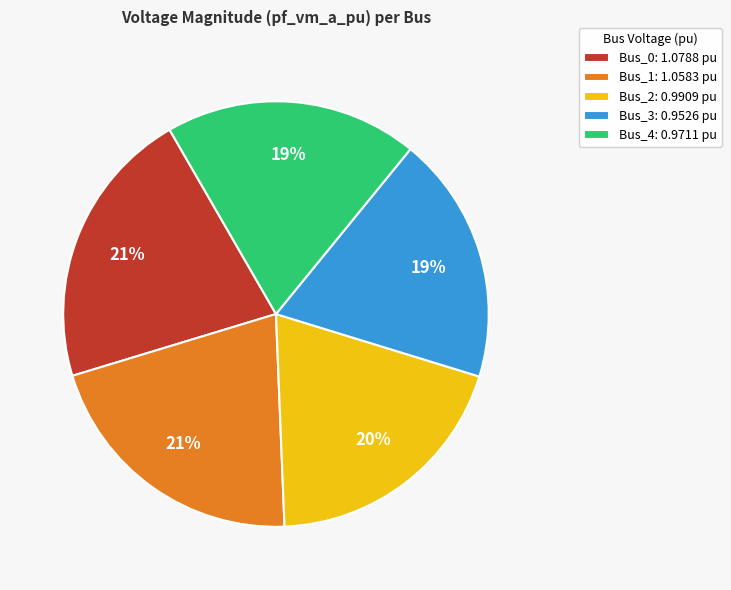

Between Bus_1 and Bus_2, which is larger?

Bus_1